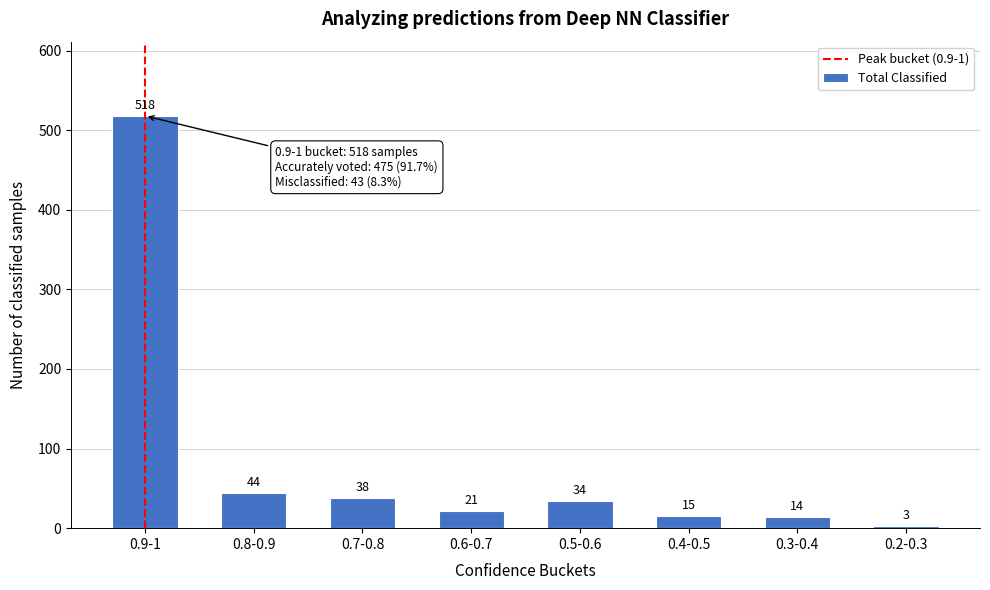

Reading left to right, extract all data points from this chart.

0.9-1=518	0.8-0.9=44	0.7-0.8=38	0.6-0.7=21	0.5-0.6=34	0.4-0.5=15	0.3-0.4=14	0.2-0.3=3